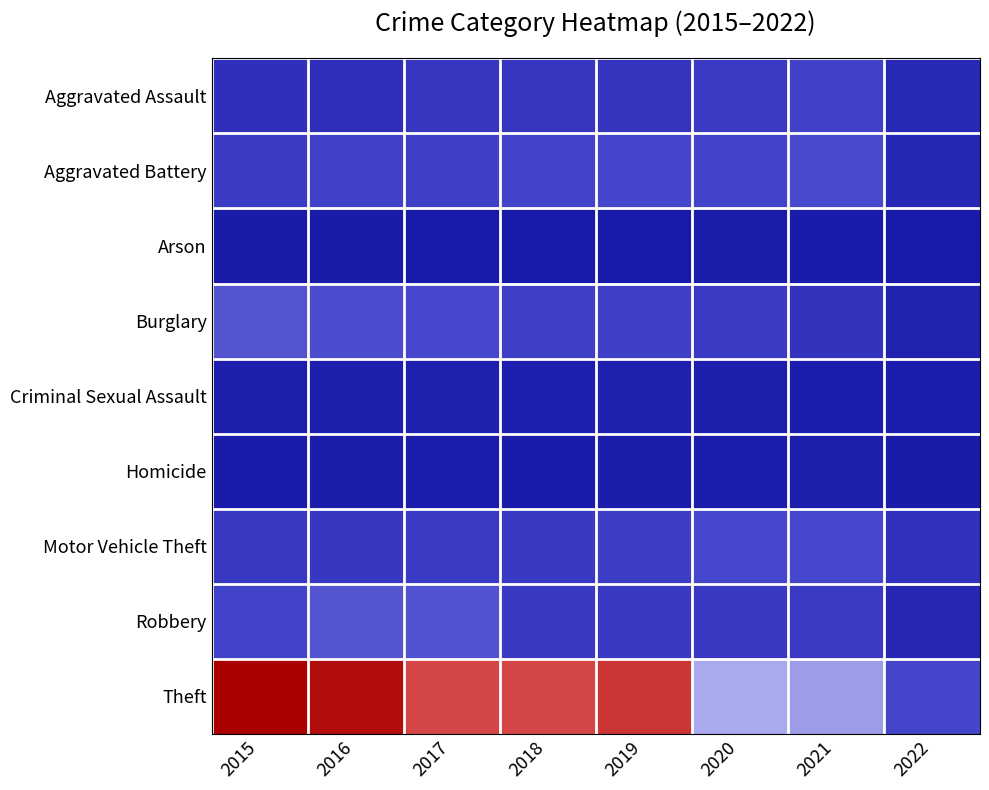

Which label corresponds to the smallest value in the chart?

2022